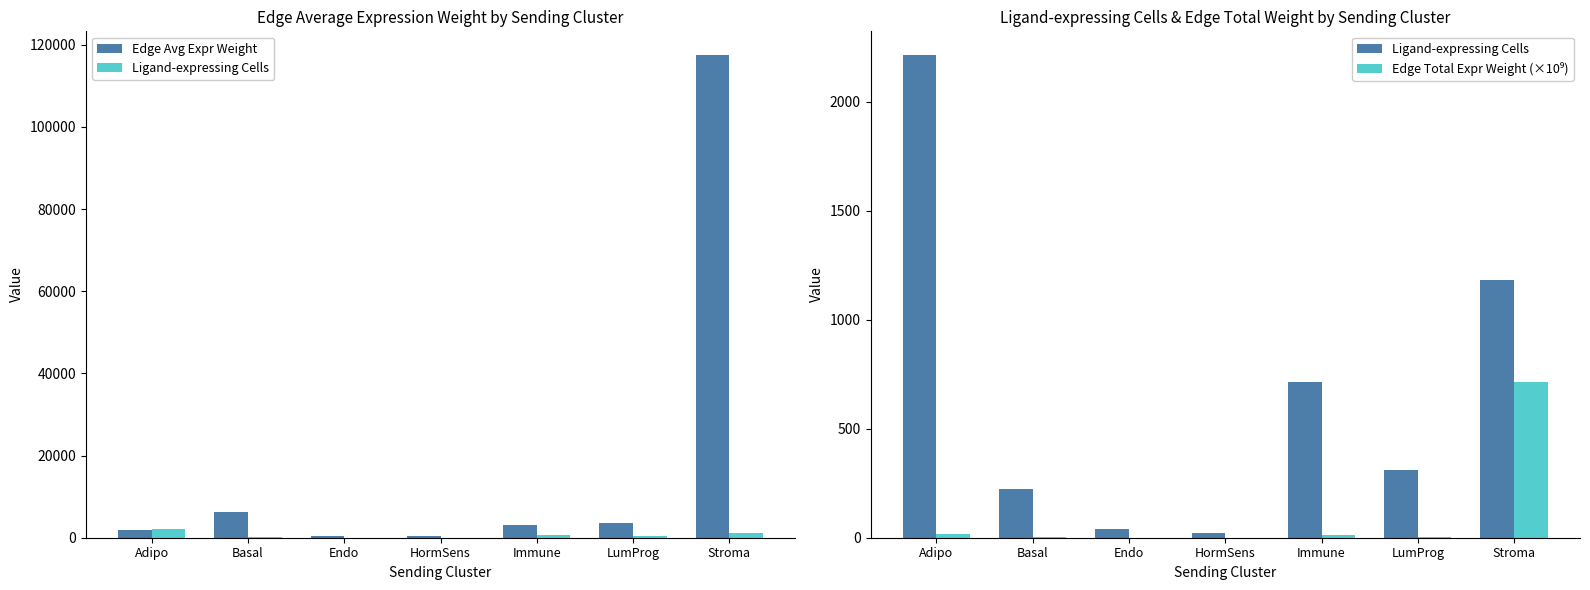

How many series are shown in this chart?

3